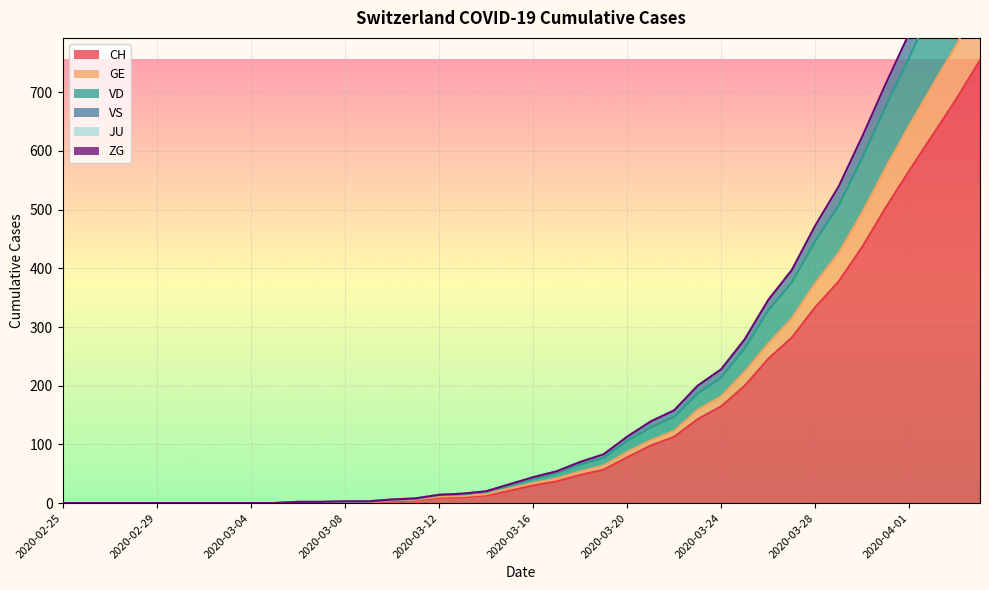

How many values in VD are above zero?

30